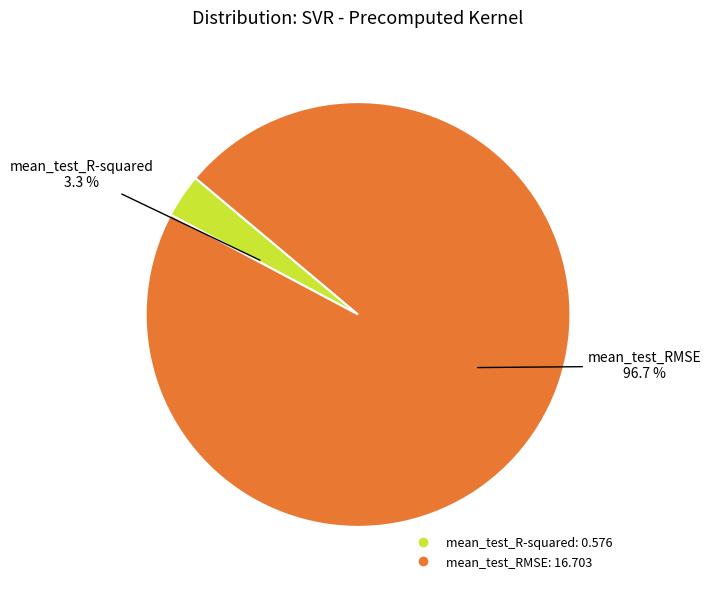

Which has a higher value, mean_test_R-squared or mean_test_RMSE?

mean_test_RMSE